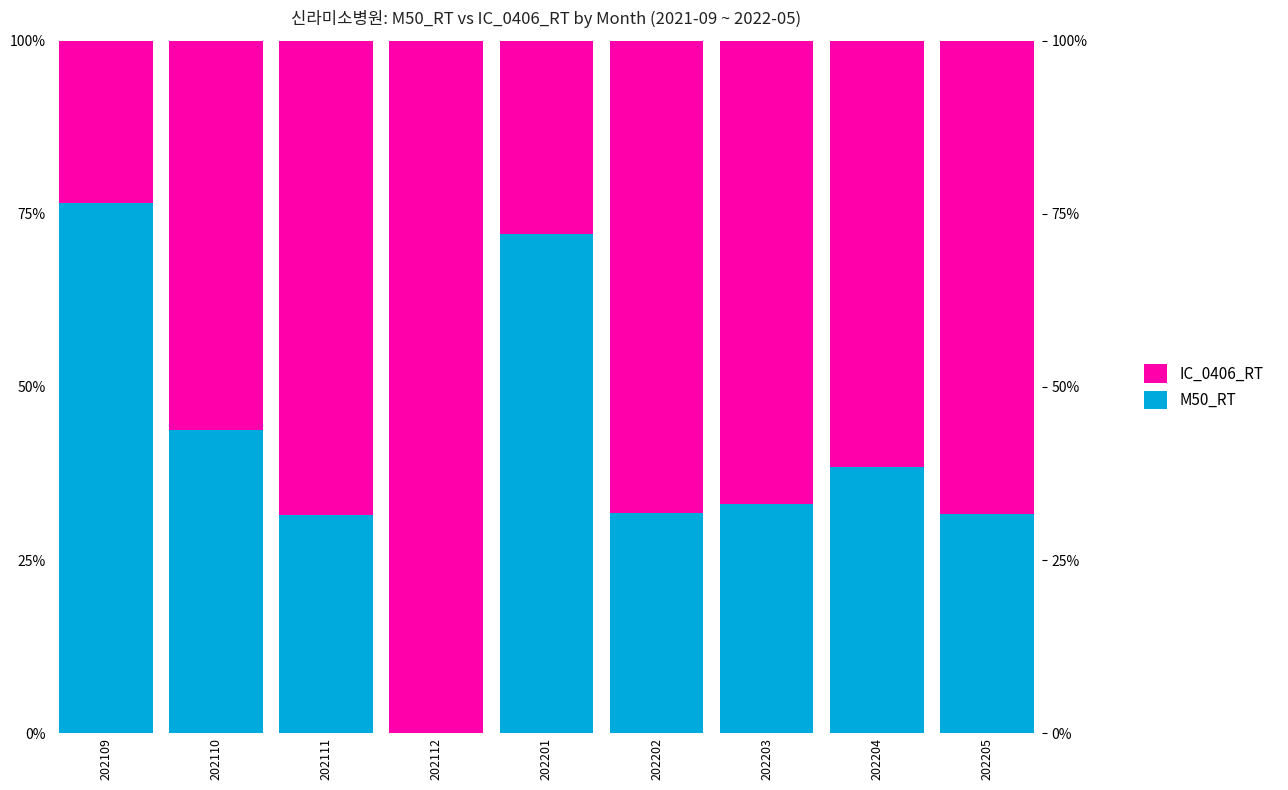

The value of M50_RT at 202111 is 31.5. True or false?

True